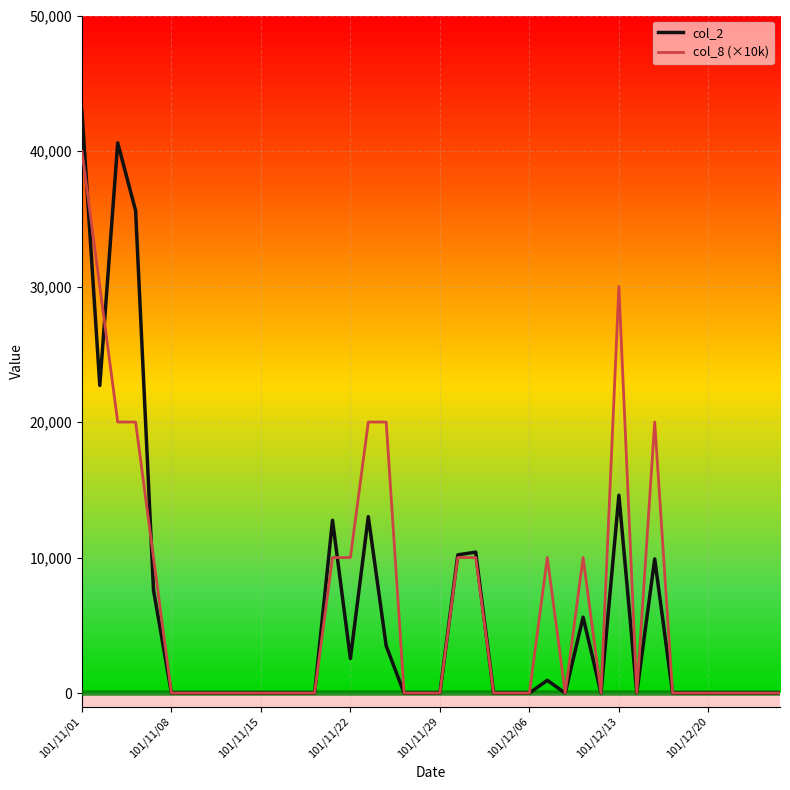

What is the maximum value shown in the chart?

42970